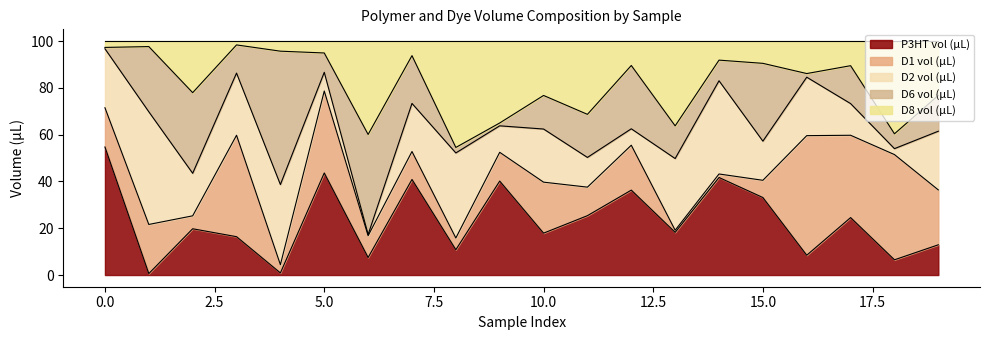

How many times do D6 vol (µL) and D2 vol (µL) cross each other?

10